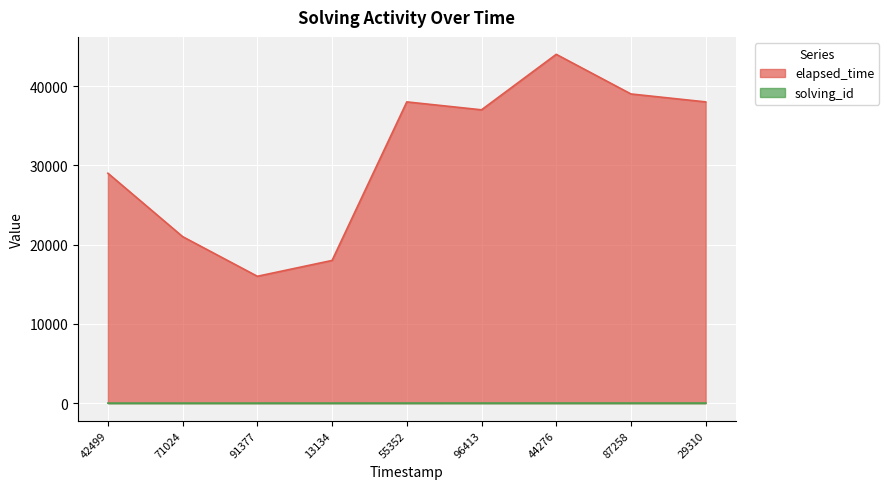

Reading right to left, list all the values displayed in this chart.

solving_id: 9	8	7	6	5	4	3	2	1
elapsed_time: 38000	39000	44000	37000	38000	18000	16000	21000	29000